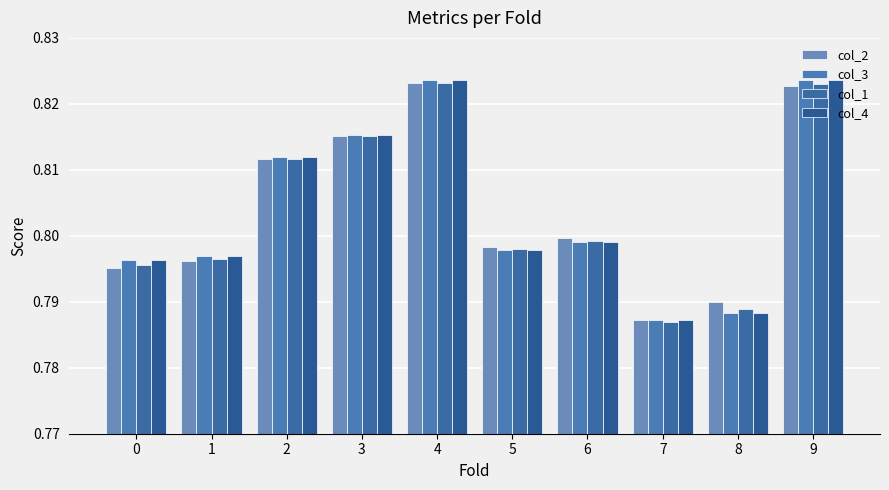

How many groups of bars are there?

10